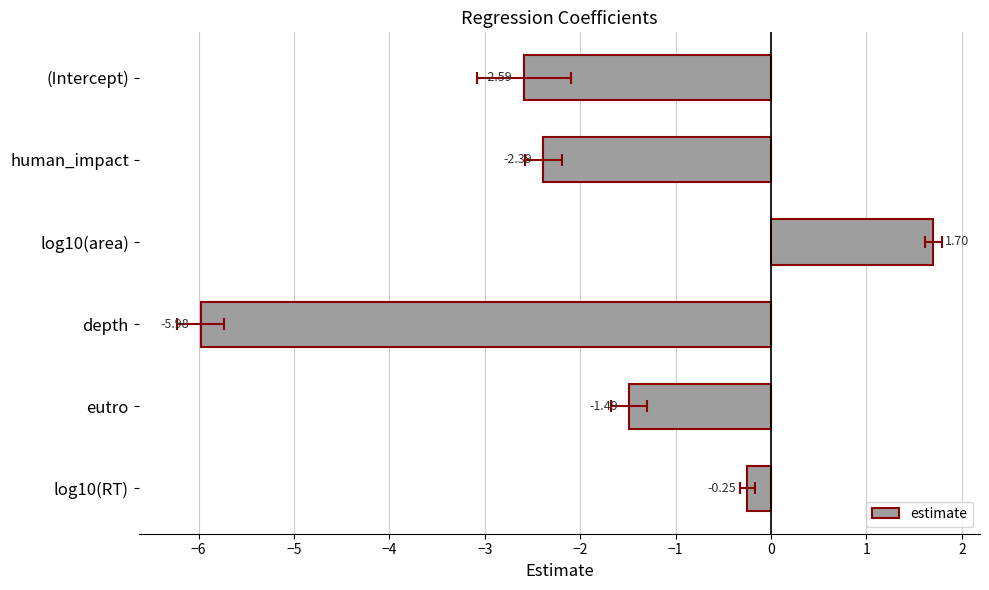

How many negative values are there?

5